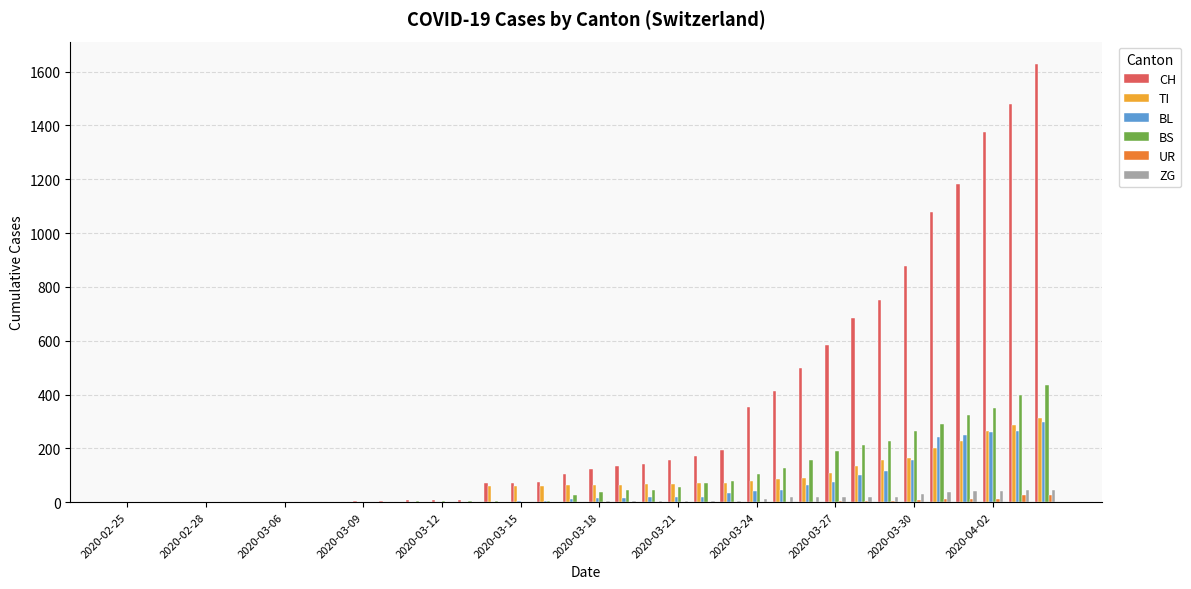

What is the maximum value for BL?

298